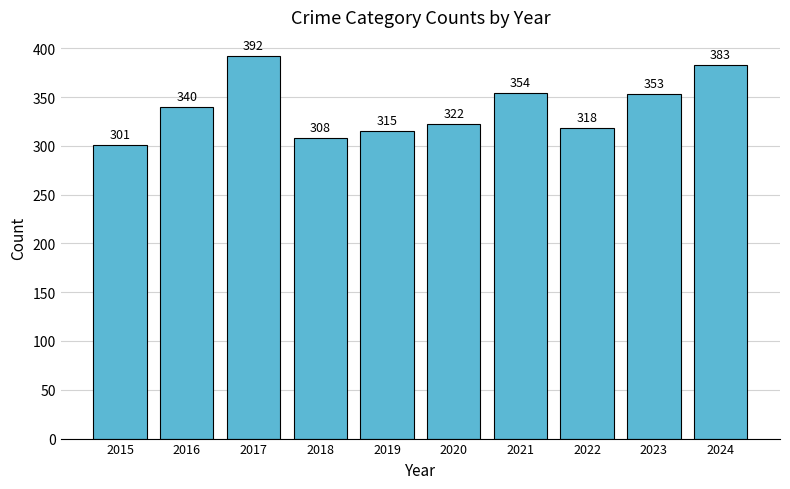

At which label is the value closest to 346?

2016